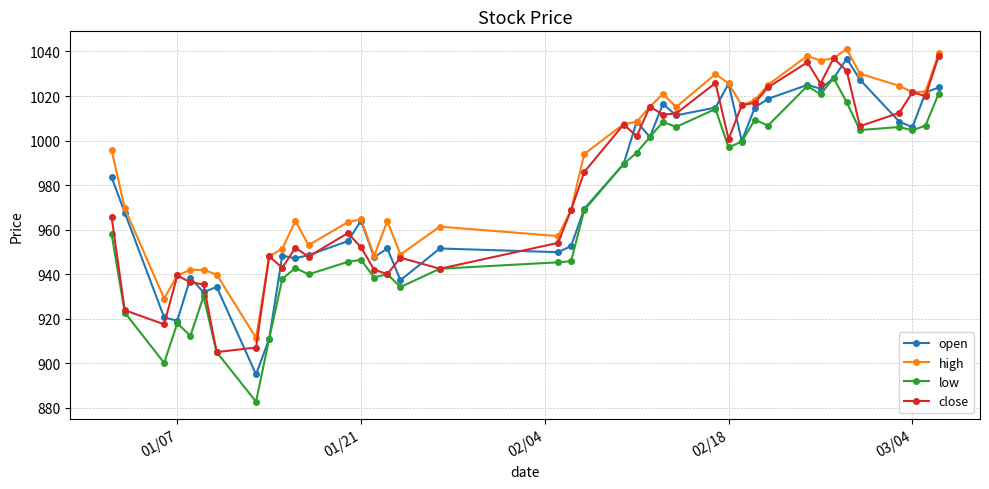

True or false: low and high cross at least once.

False